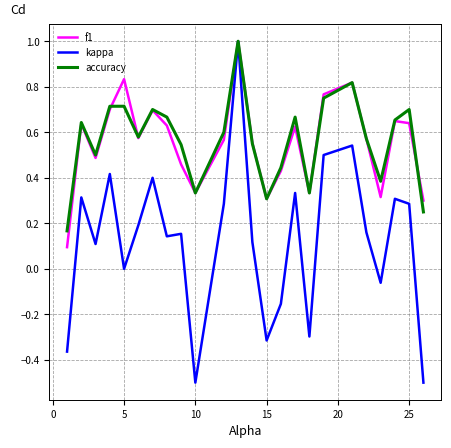

What is the minimum value shown in the chart?

-0.5